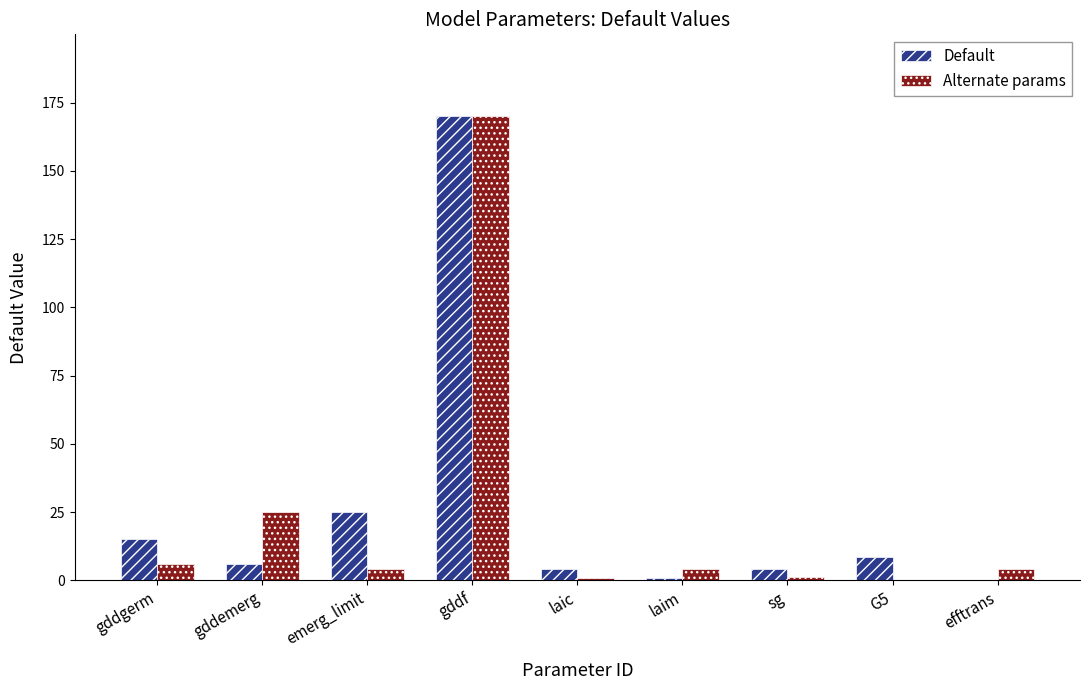

Is it true that Default equals 4.0 at sg?

True